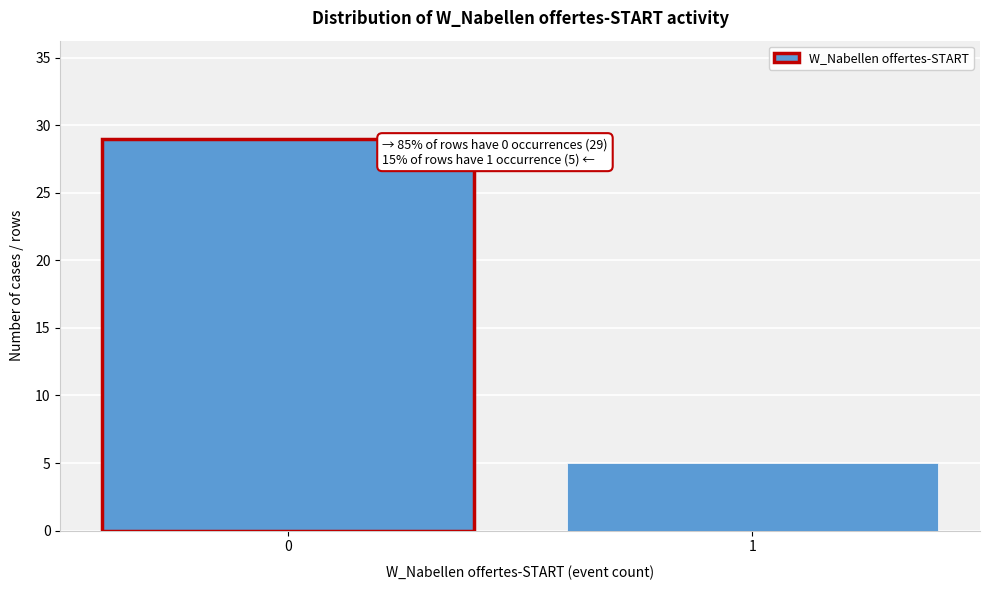

Reading left to right, what are all the values shown in this chart?

0=29	1=5